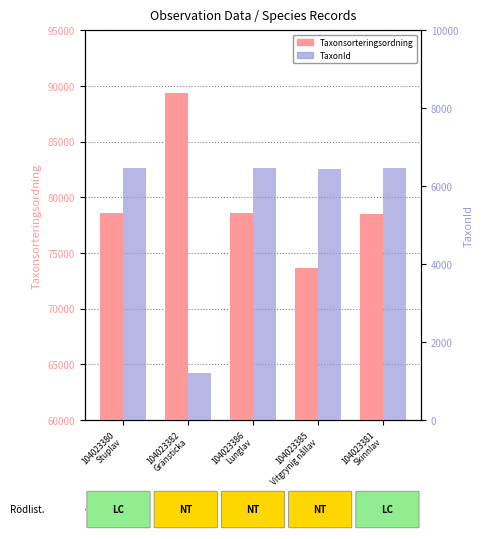

Which category has the highest value in the Taxonsorteringsordning series?

104023382
Gränsticka